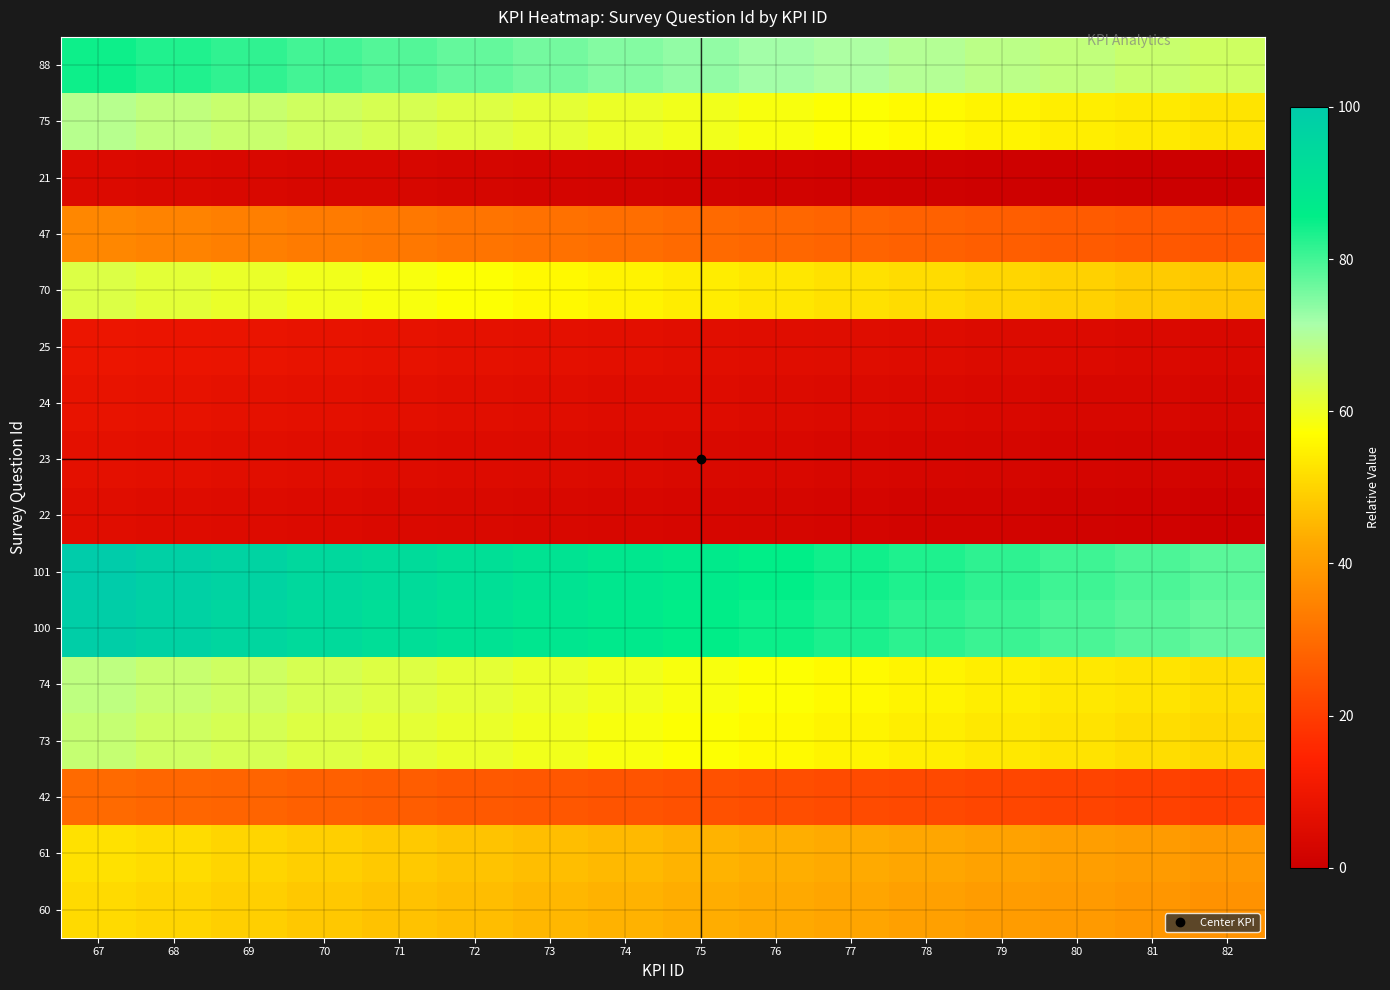

What is the difference between the highest and lowest values at 82?

78.0